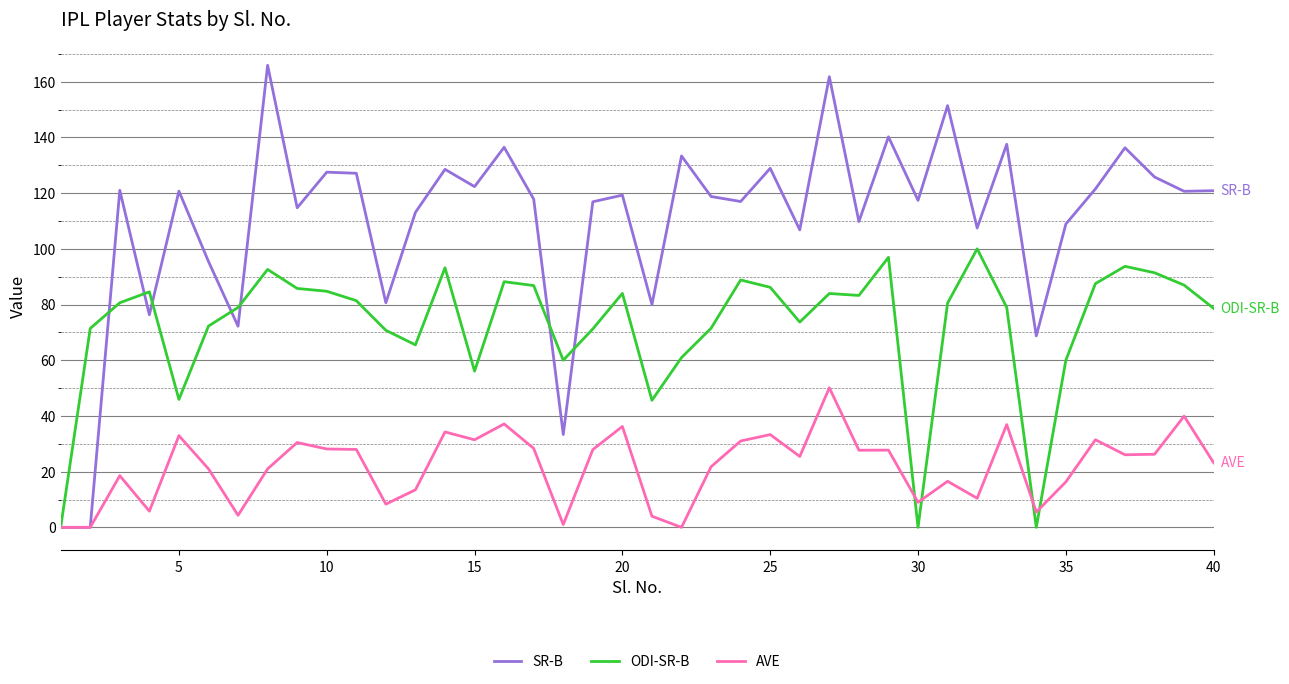

What is the average value of the SR-B series?

110.1